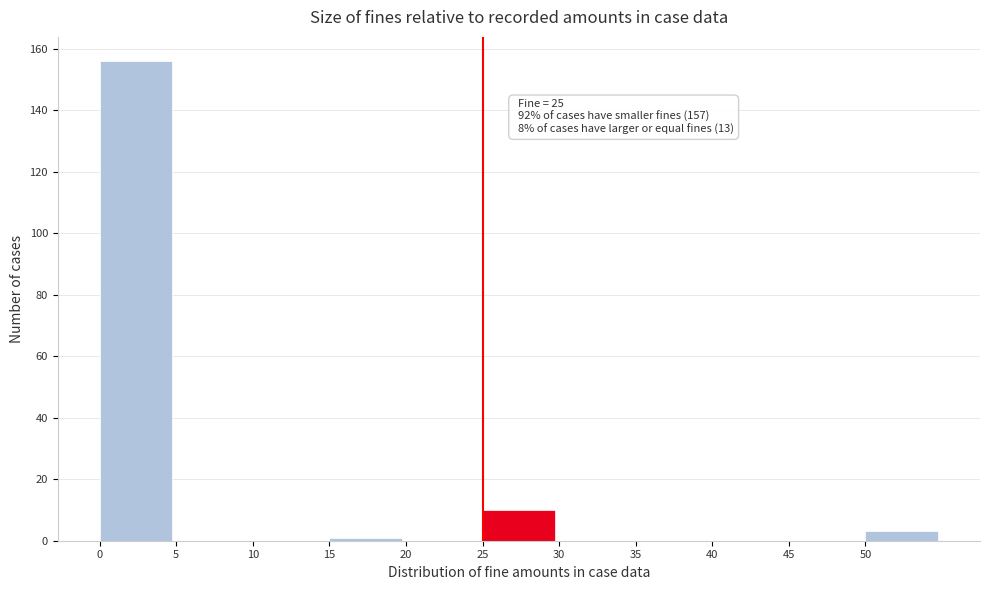

Over which range of the x-axis is the bar tallest?

0 to 5